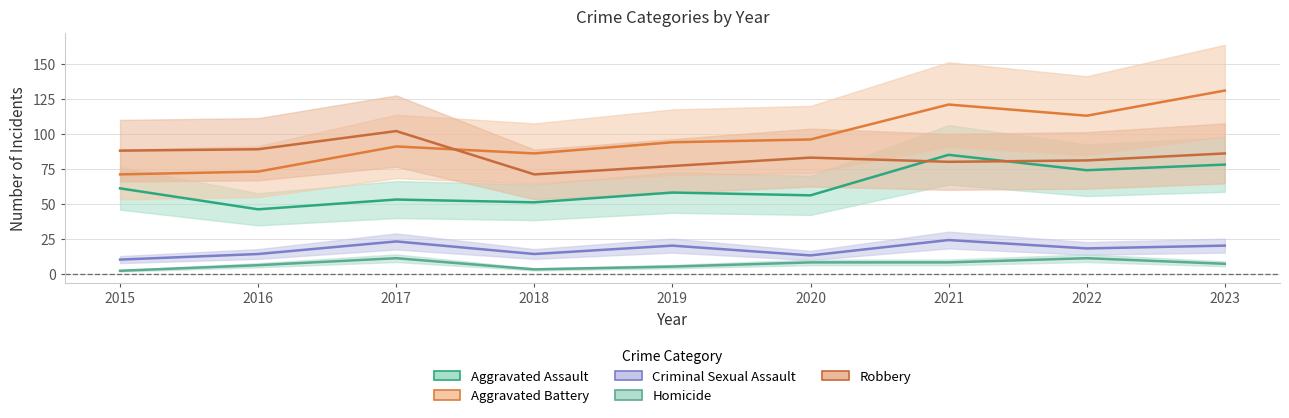

At which category does Criminal Sexual Assault reach its first local valley?

2018